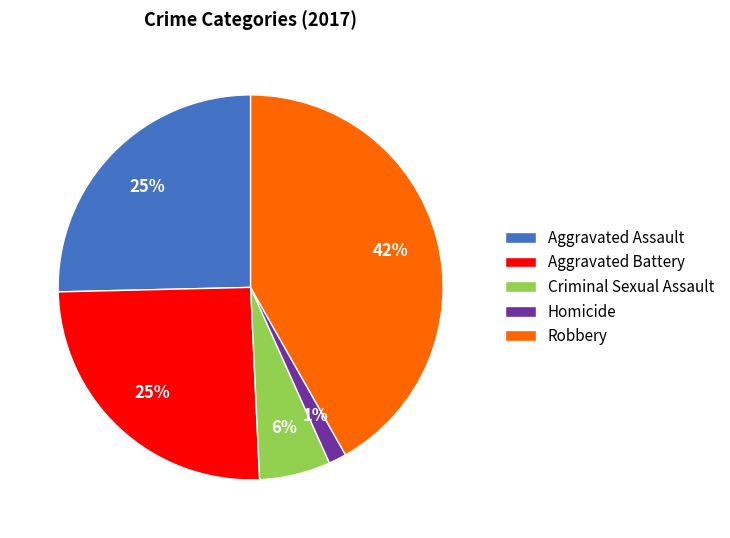

How many segments does this pie chart have?

5